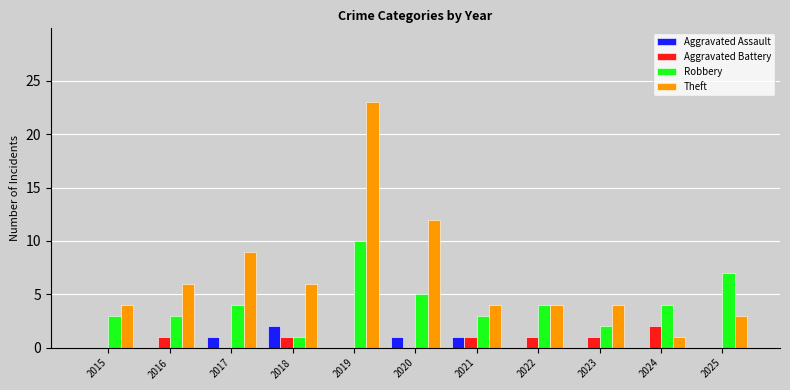

Which series has the largest range (max minus min)?

Theft